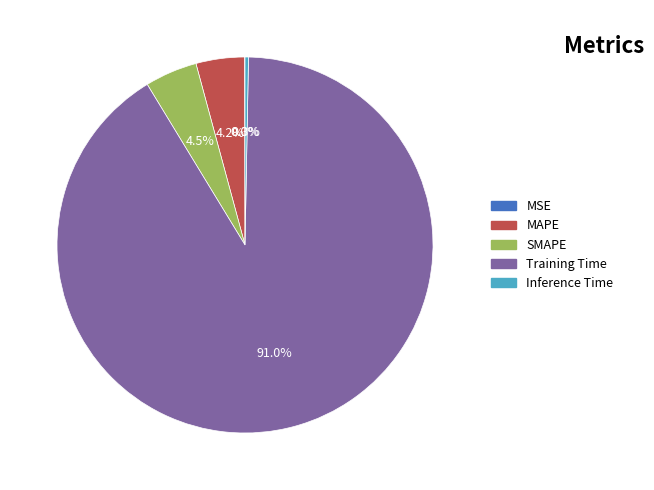

Does any single category account for the majority?

Yes